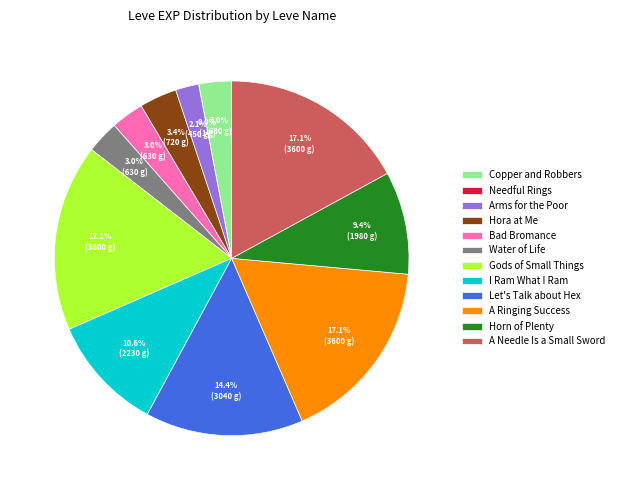

What portion of the pie excludes Copper and Robbers?

97.0%